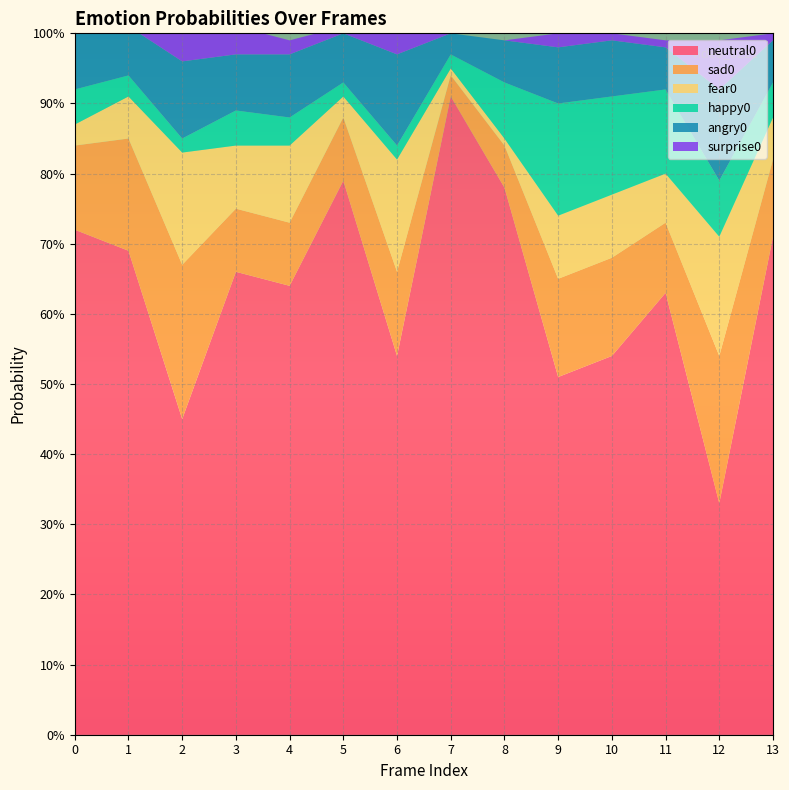

Reading left to right, what are all the values shown in this chart?

neutral0: 0.7	0.7	0.5	0.7	0.6	0.8	0.5	0.9	0.8	0.5	0.5	0.6	0.3	0.7
sad0: 0.1	0.2	0.2	0.1	0.1	0.1	0.1	0.0	0.1	0.1	0.1	0.1	0.2	0.1
fear0: 0.0	0.1	0.2	0.1	0.1	0.0	0.2	0.0	0.0	0.1	0.1	0.1	0.2	0.1
happy0: 0.1	0.0	0.0	0.1	0.0	0.0	0.0	0.0	0.1	0.2	0.1	0.1	0.1	0.1
angry0: 0.1	0.1	0.1	0.1	0.1	0.1	0.1	0.0	0.1	0.1	0.1	0.1	0.1	0.1
surprise0: 0.0	0.0	0.0	0.0	0.0	0.0	0.0	0.0	0.0	0.0	0.0	0.0	0.1	0.0